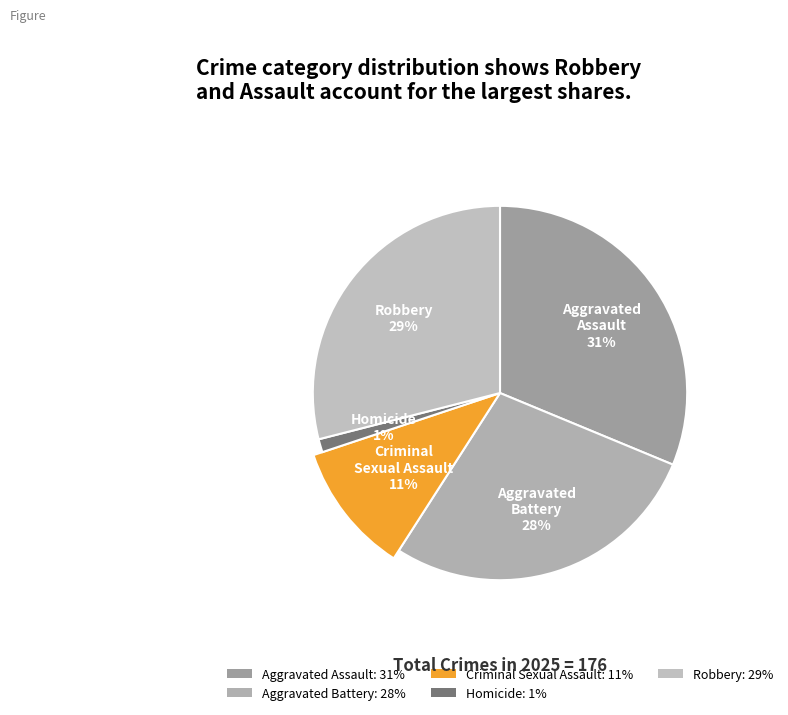

What is the total percentage of Robbery and Aggravated Battery?

56.8%